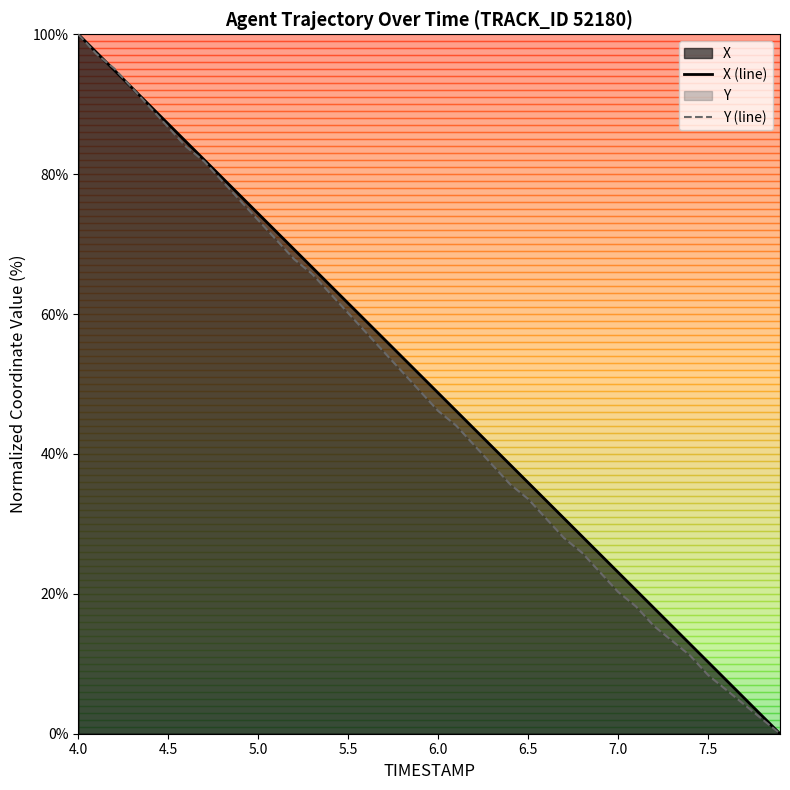

How many lines are shown in the chart?

2